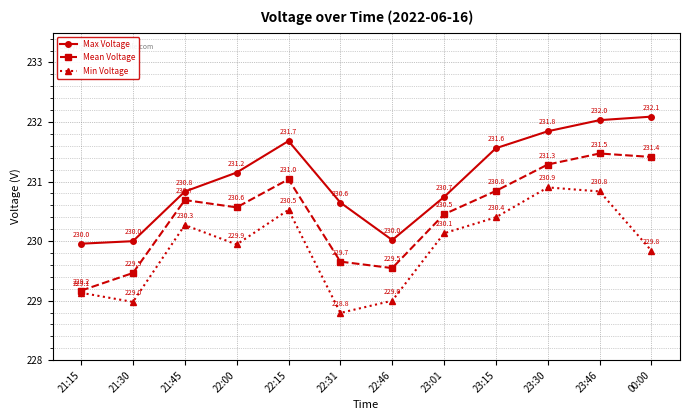

List the series in order of their overall mean, lowest first.

Min Voltage, Mean Voltage, Max Voltage